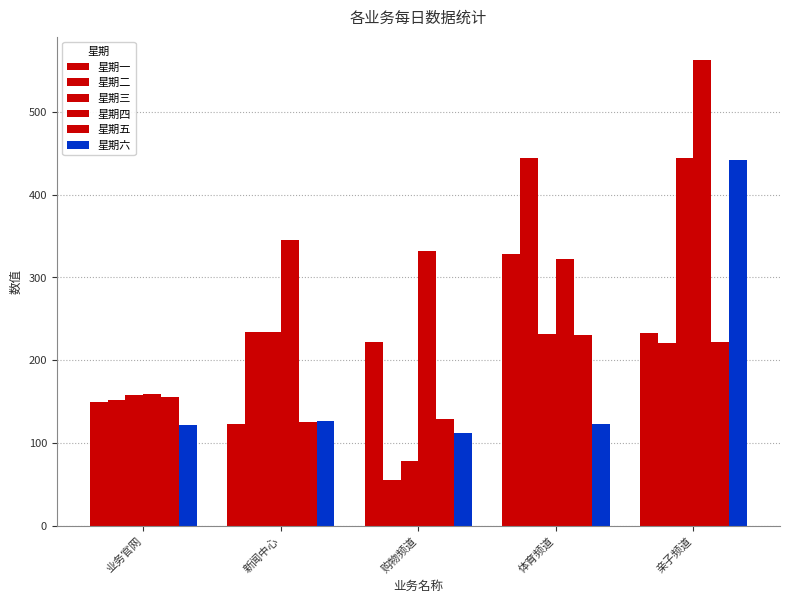

Are the bars horizontal?

No